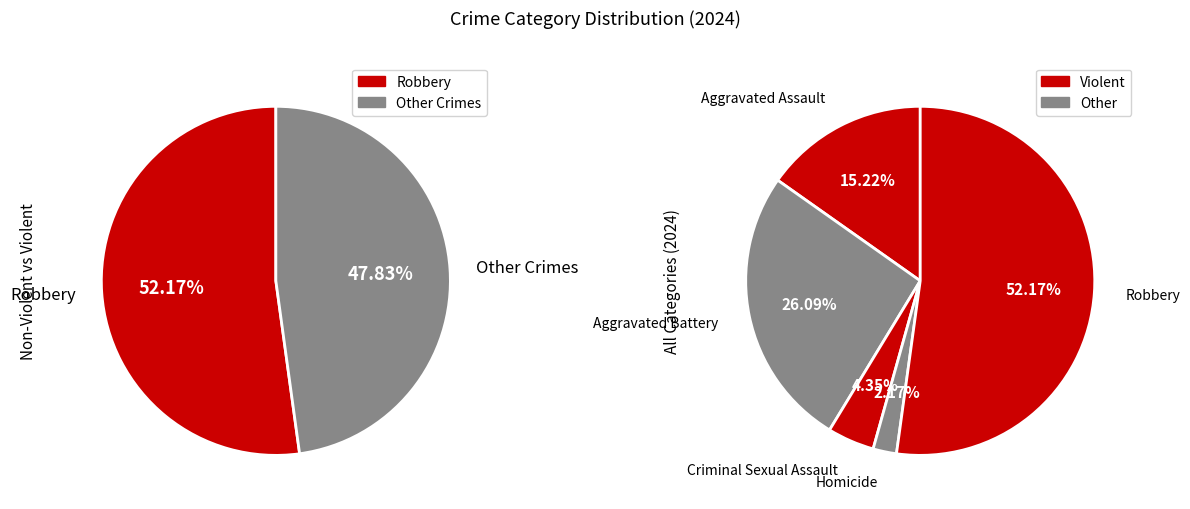

What is the change in value from Aggravated Assault to Homicide?

-6